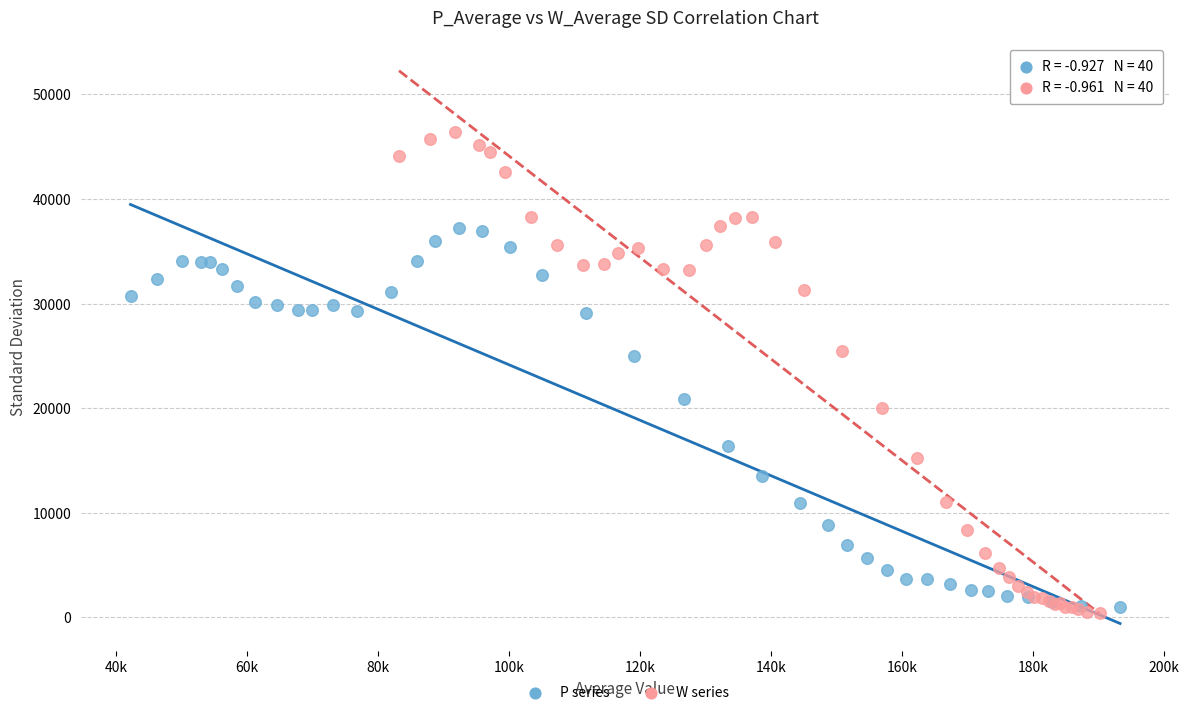

Which series contains the lowest Y value?

W series